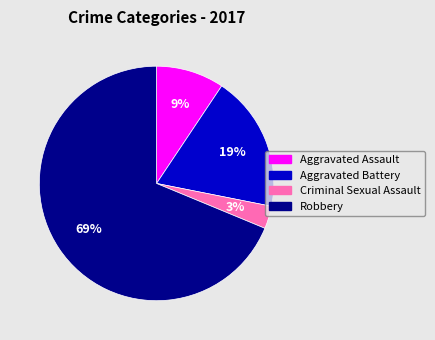

Which category has the smallest portion of the pie?

Criminal Sexual Assault